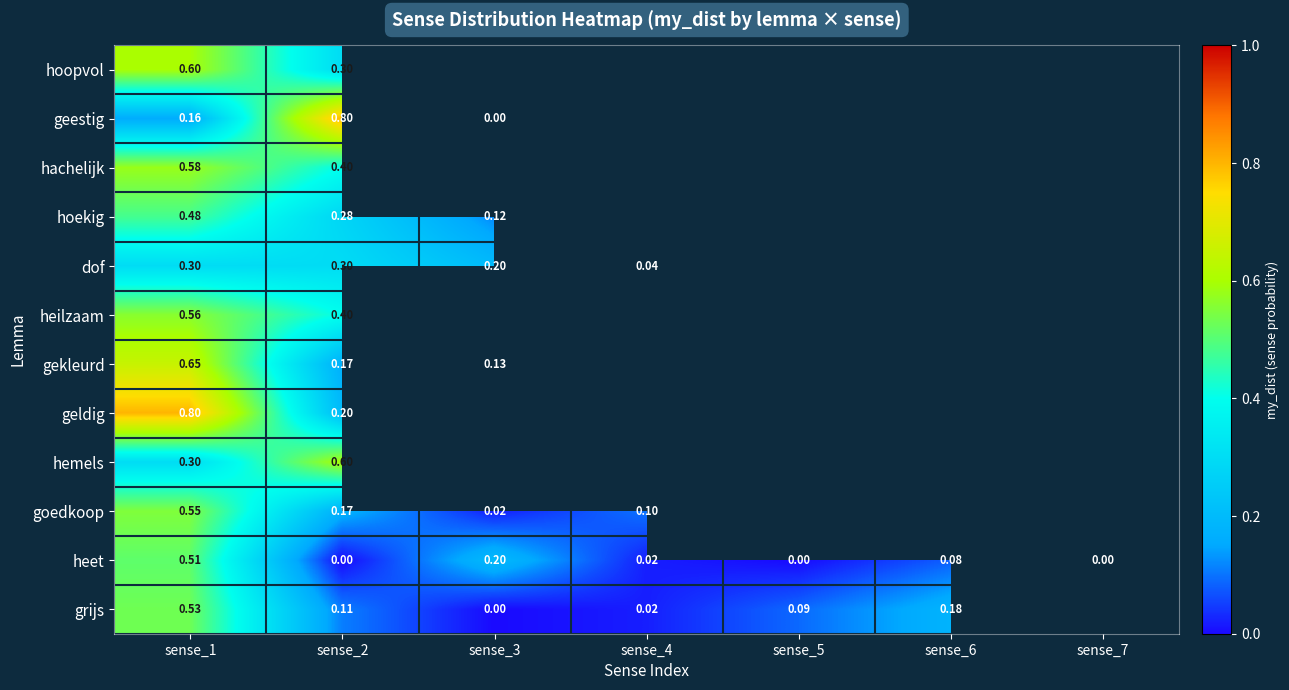

Which series changed the most between sense_1 and sense_2?

geestig